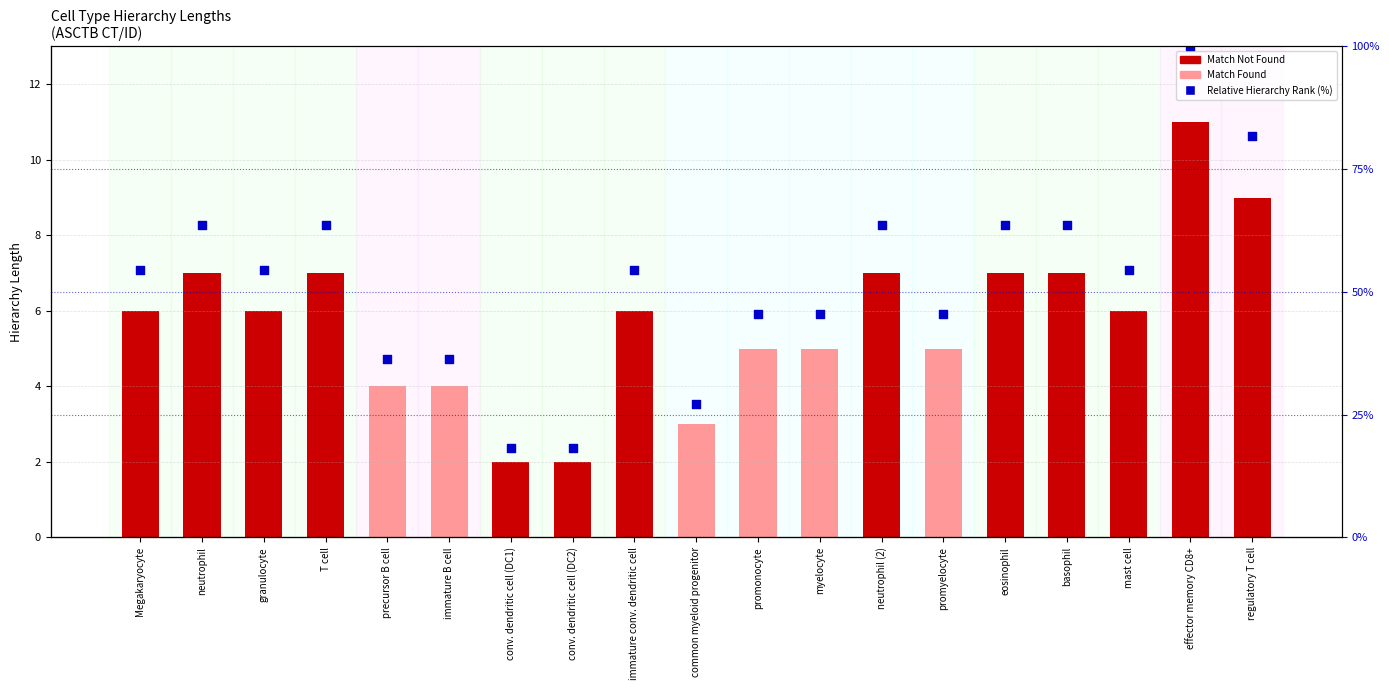

Which series contains the highest Y value?

Relative Hierarchy Rank (%)